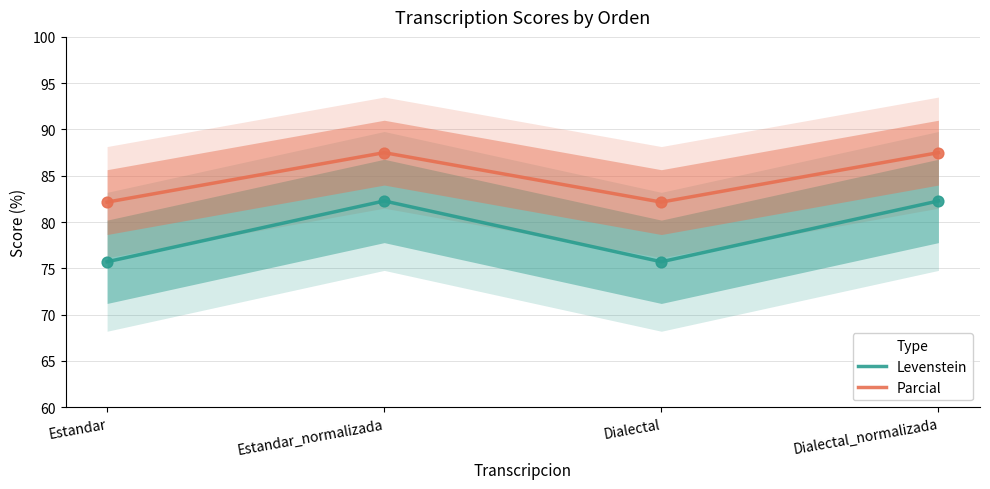

Which series has the largest total across all categories?

Parcial